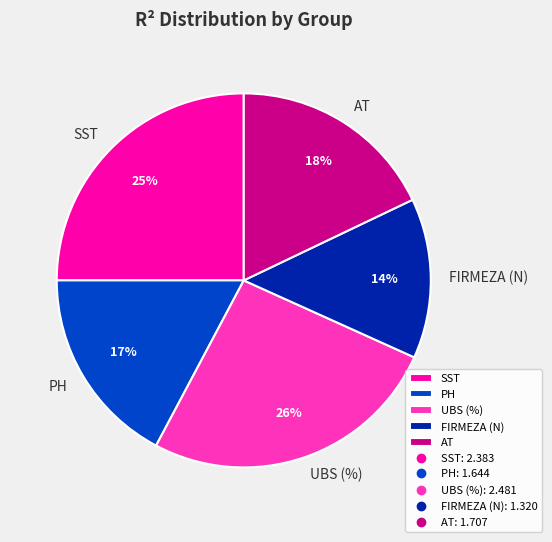

The PH slice represents 17% of the pie. True or false?

True